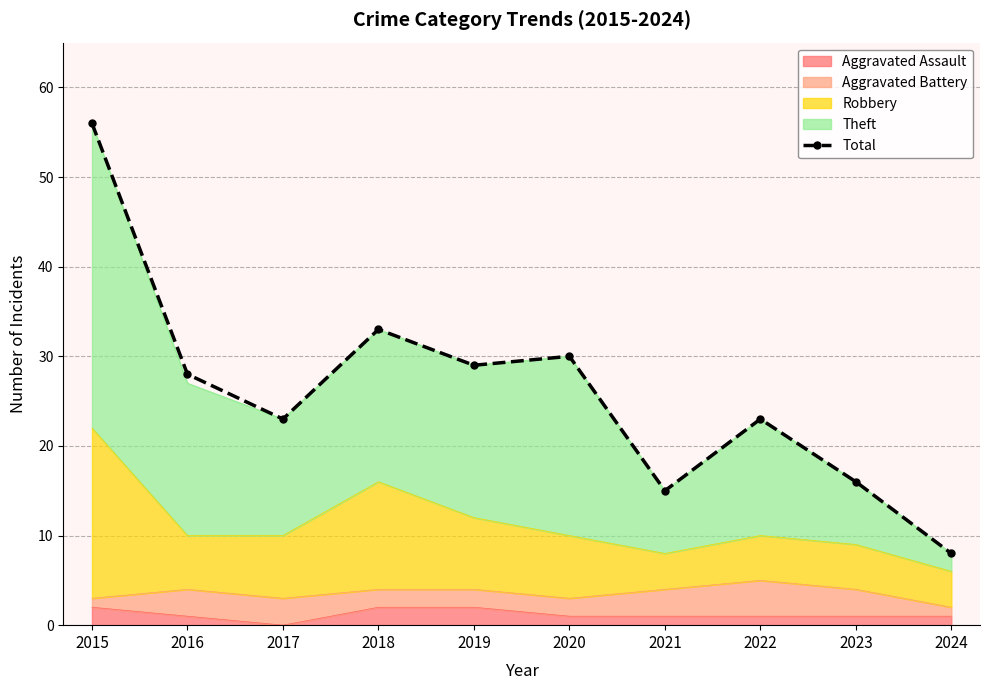

Reading left to right, what are all the values shown in this chart?

56	28	23	33	29	30	15	23	16	8